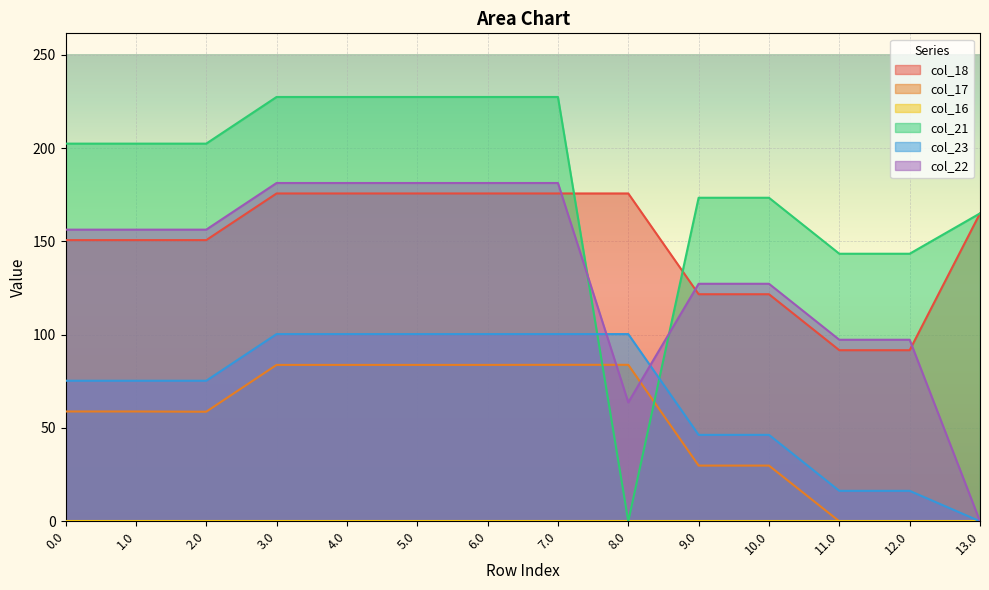

What is the average value of the col_23 series?

68.1